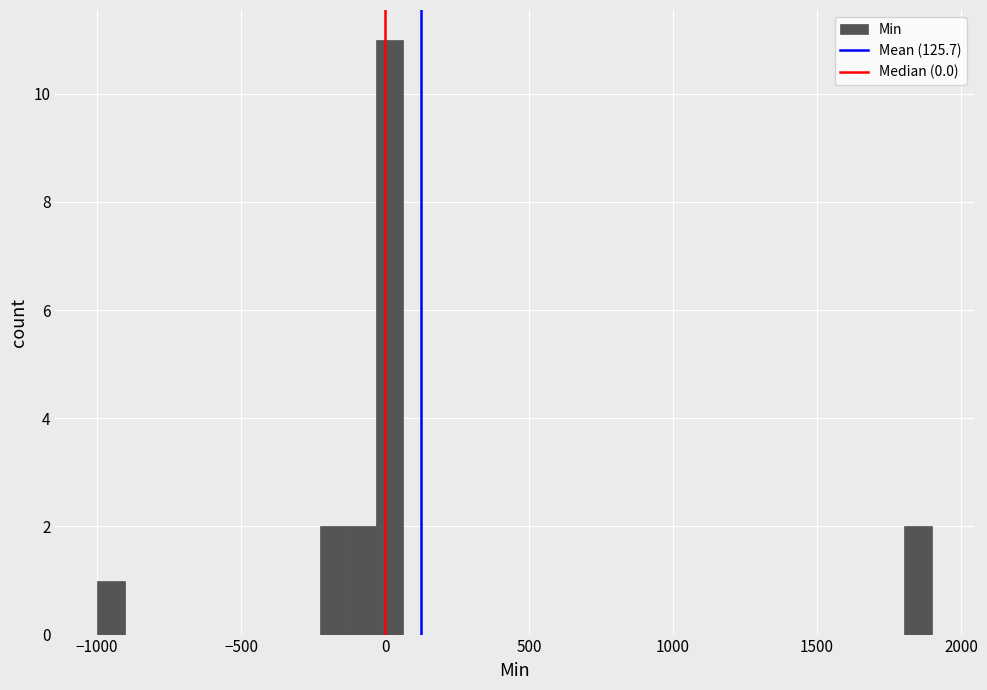

Read against the x-axis, roughly where is the centre of the tallest bar?

0